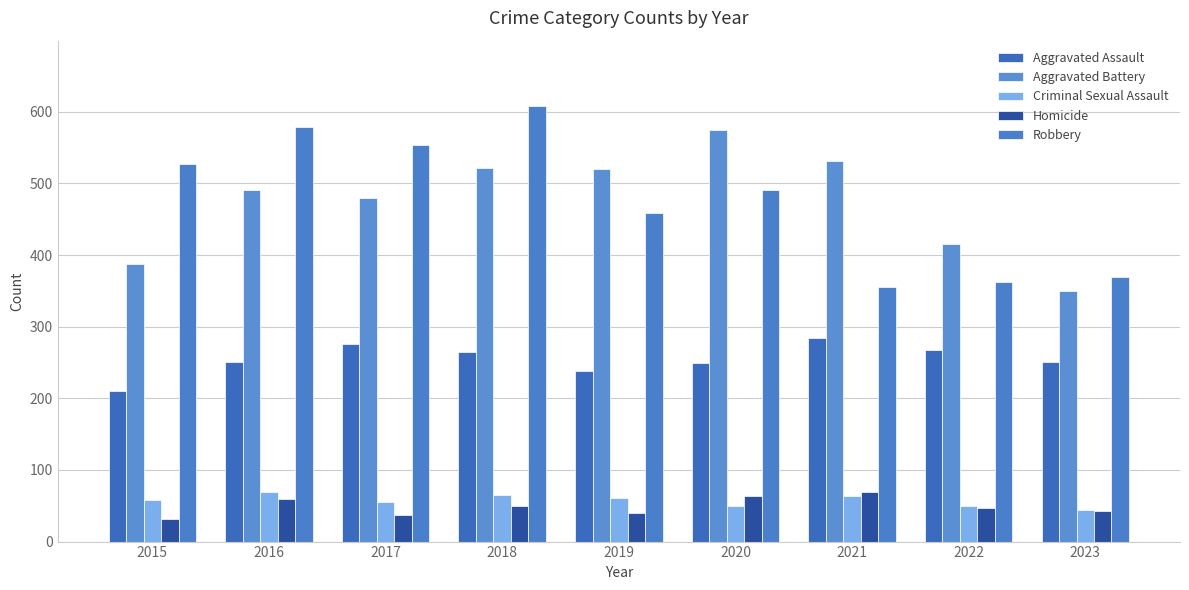

What is the value of the Aggravated Battery bar at the 3rd from the left?

480